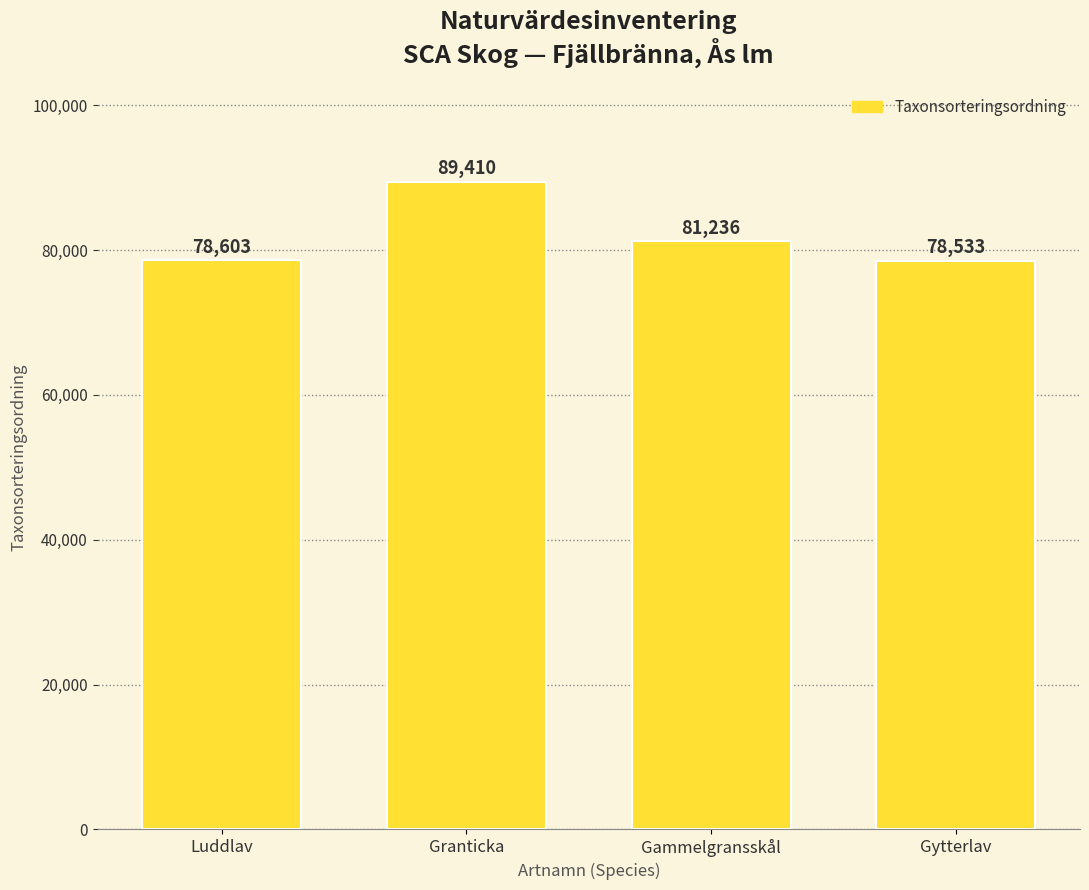

Which label corresponds to the largest value in the chart?

Granticka